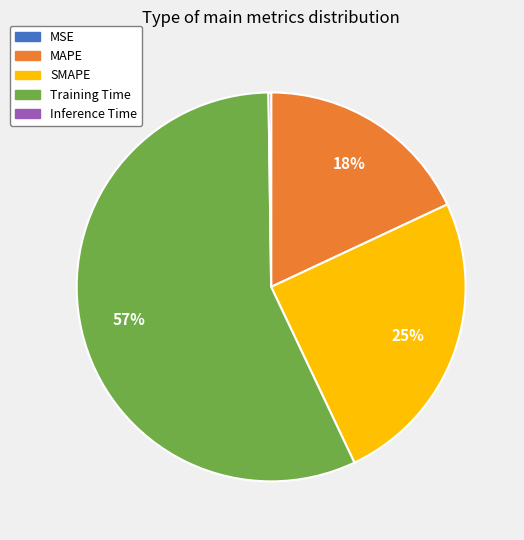

To the nearest percent, what is the difference between the largest and smallest slice percentages?

57%